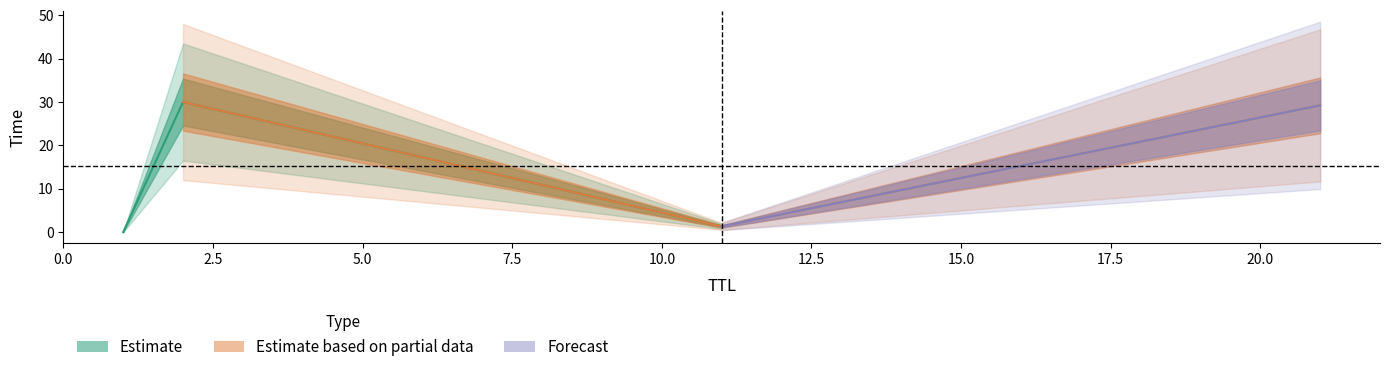

Is this an area chart (filled region under the line)?

No